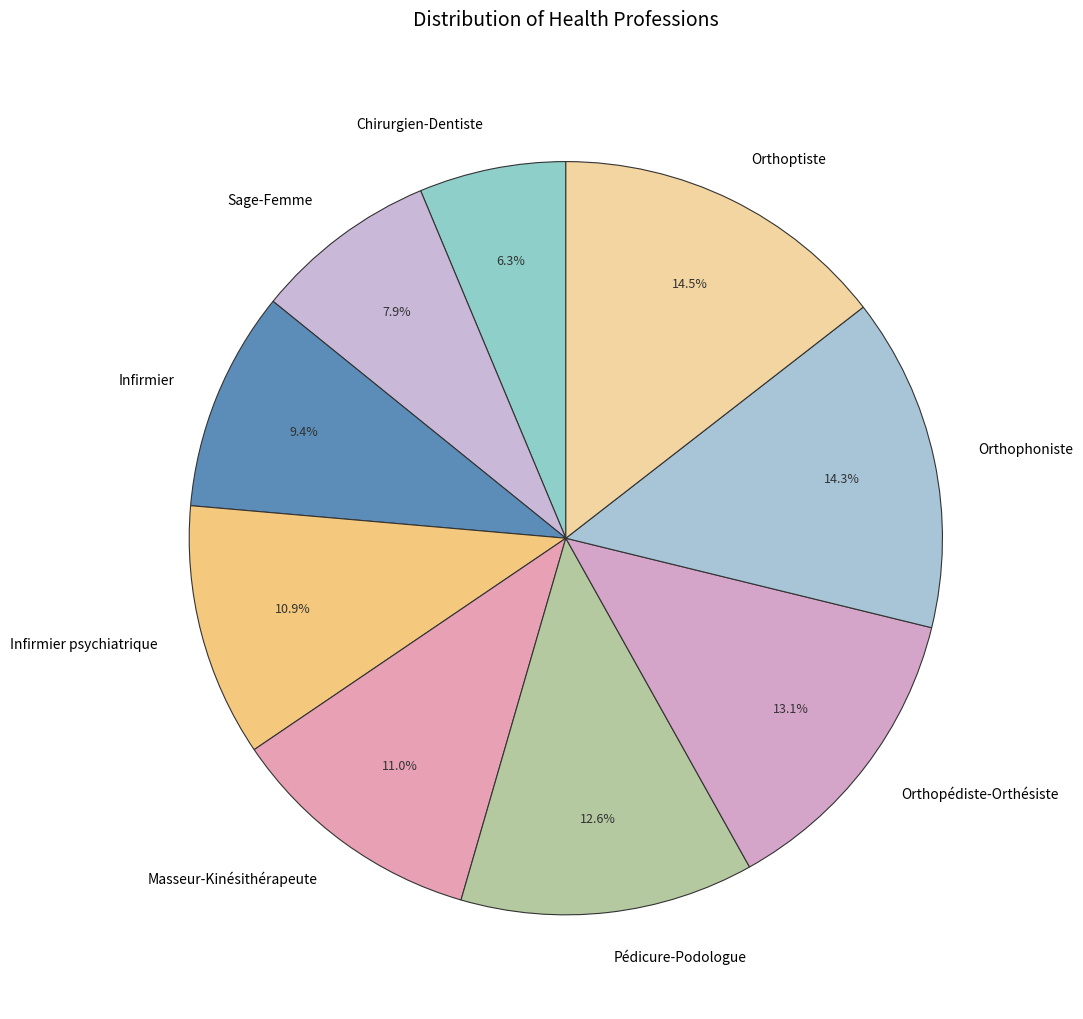

Which slice is the smallest?

Chirurgien-Dentiste